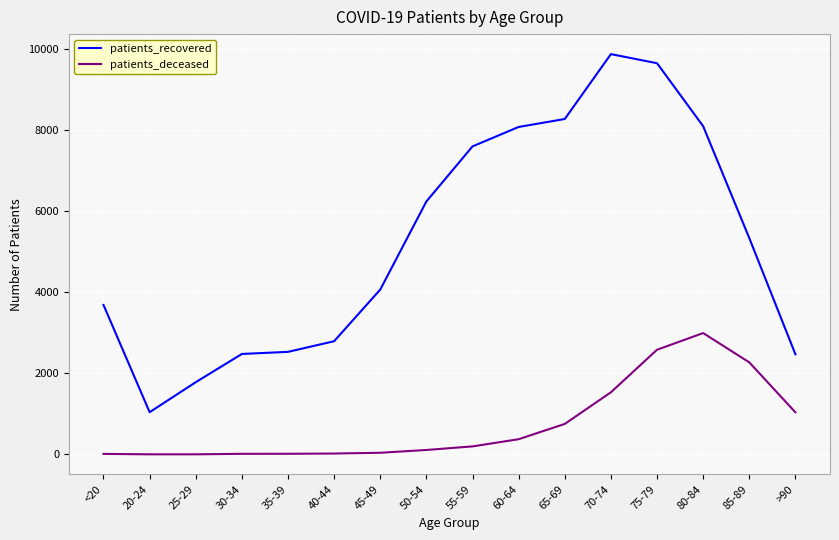

What is the sum of the patients_recovered values at 20-24 and 55-59?

8632